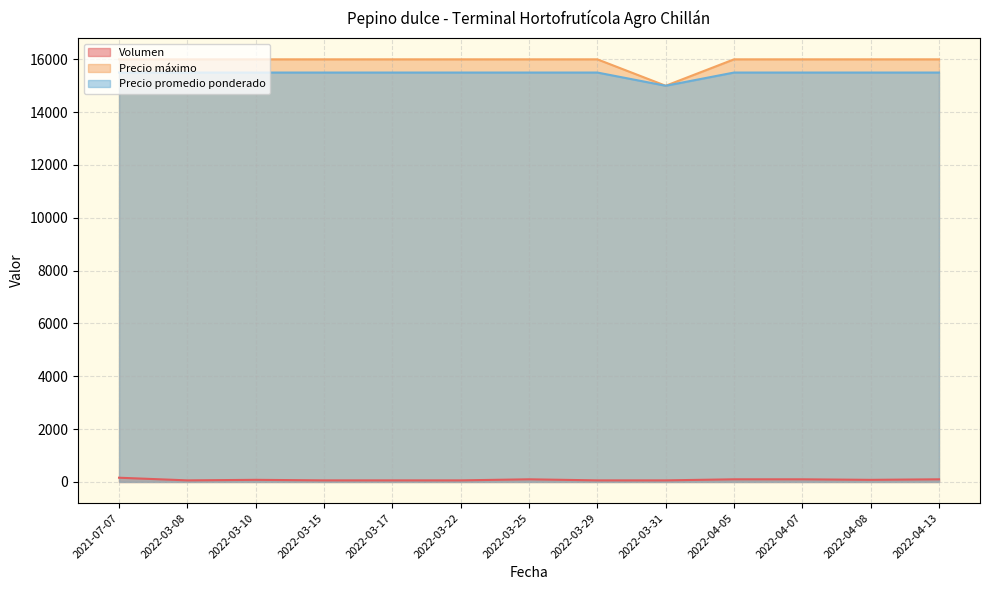

Which series has the widest spread of values?

Precio máximo